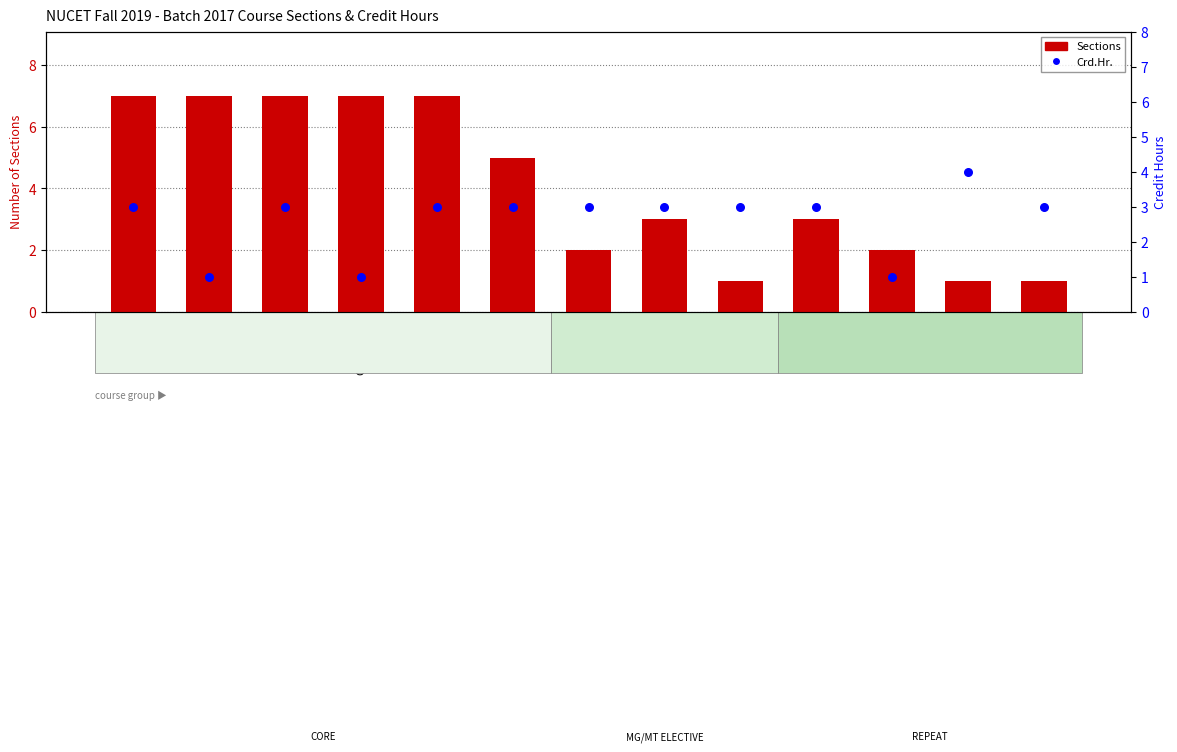

Which series has the largest total across all categories?

Sections